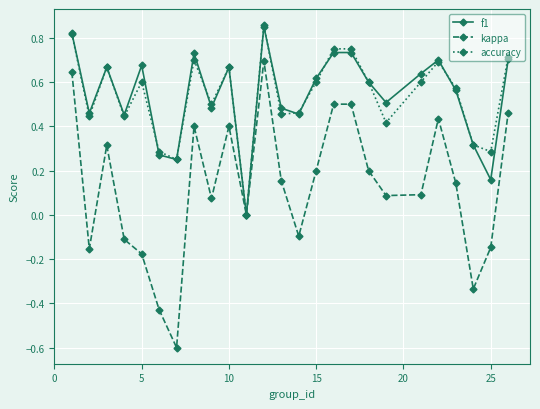

Which series has the largest range (max minus min)?

kappa